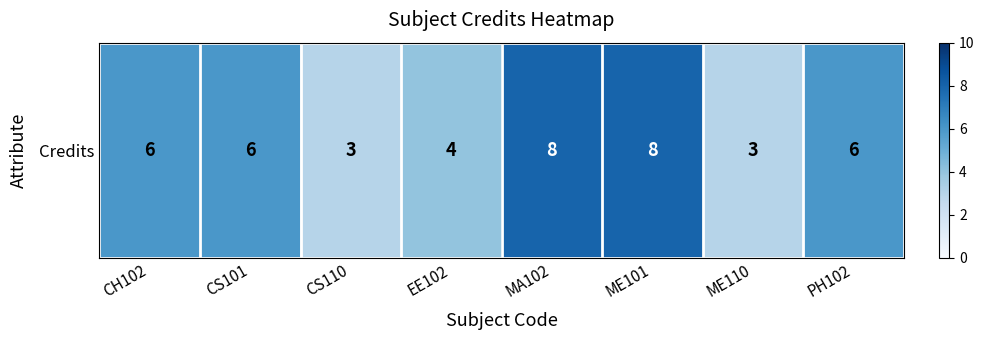

True or false: the data shows 6 at CH102.

True